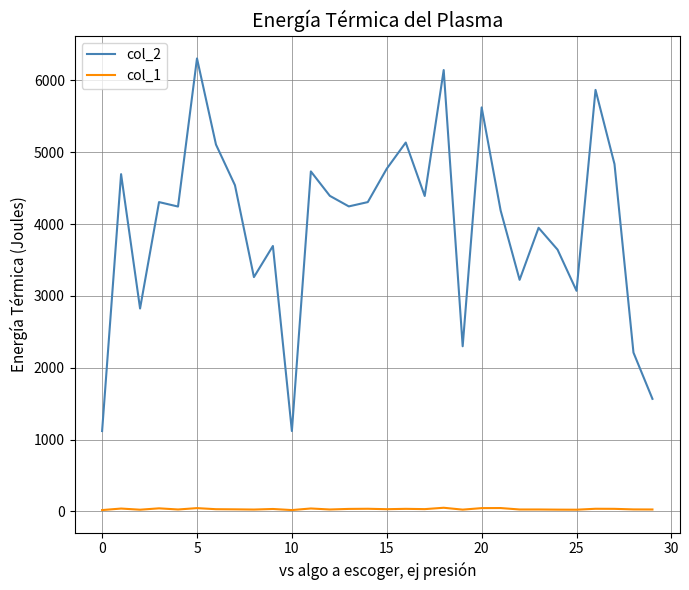

What are all the series names shown in the legend?

col_2, col_1